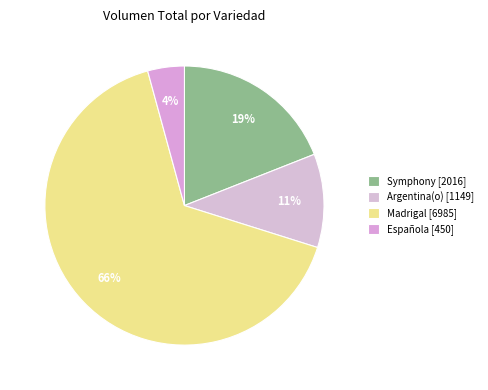

Which category has the smallest portion of the pie?

Española [450]